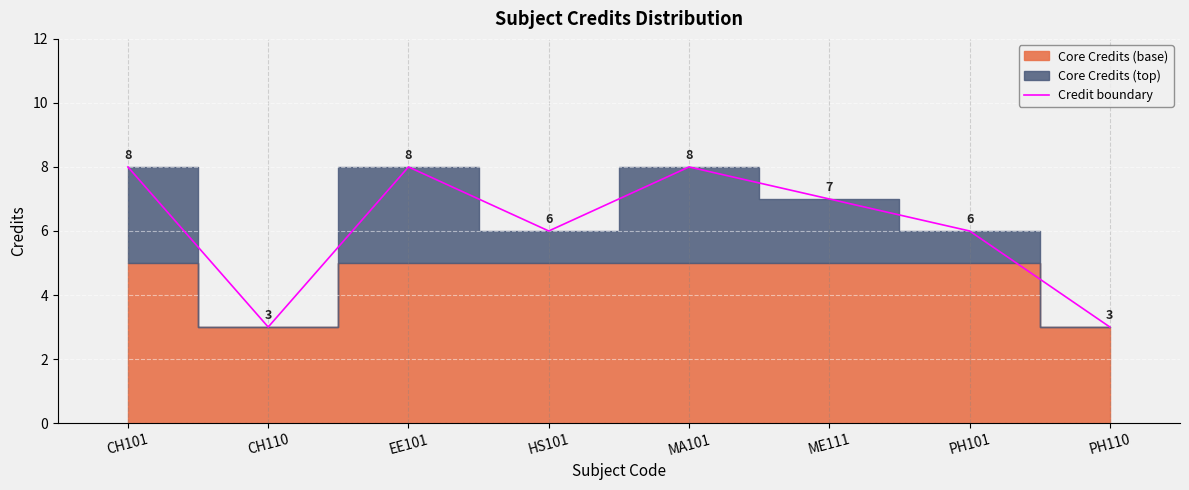

Read the value at HS101.

6